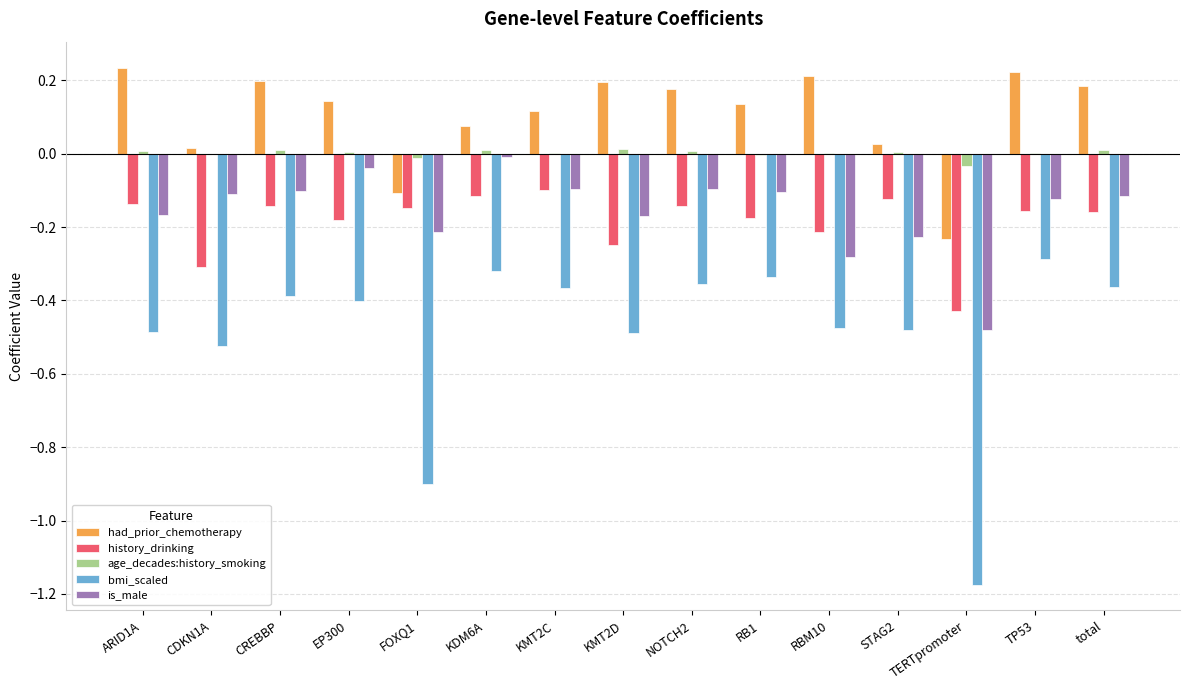

Which series has the largest total across all categories?

had_prior_chemotherapy